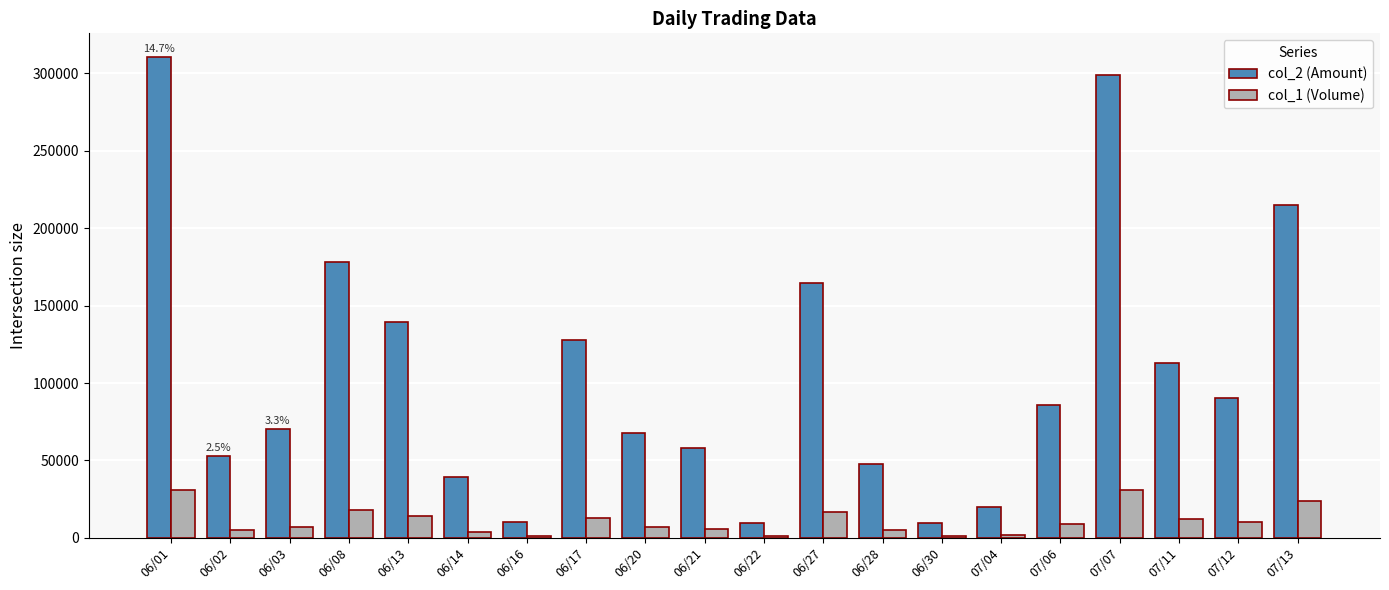

What is the maximum value shown in the chart?

310400